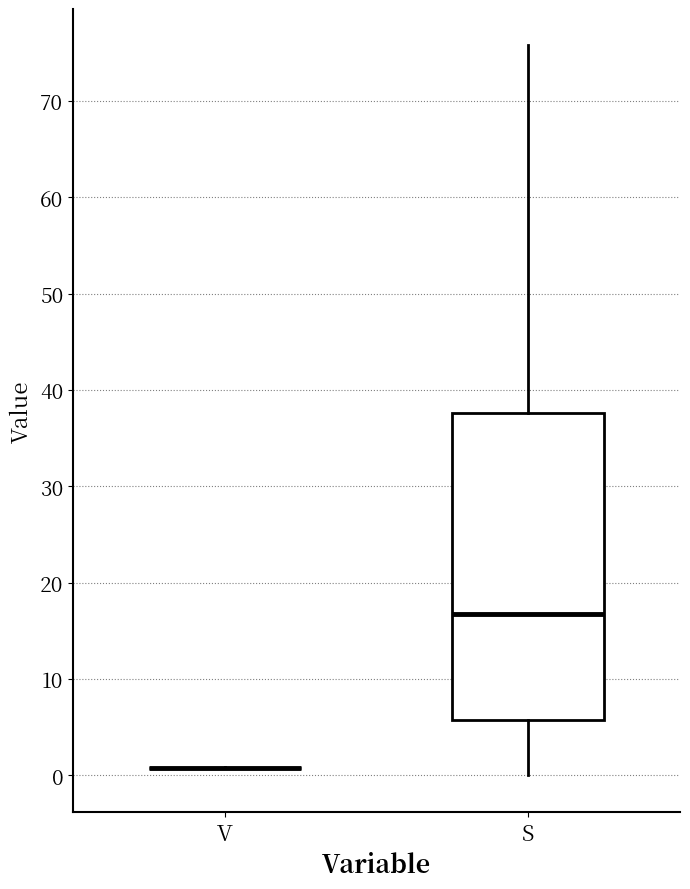

Reading left to right, read every box against the y-axis: the position of its median line, the range the box covers, and the ends of its whiskers. The values are not printed on the chart, so give them approximately, as read against the axis.

V: box collapsed to a line at 1, whiskers 1 to 1
S: median 17, box 6 to 38, whiskers 0 to 76